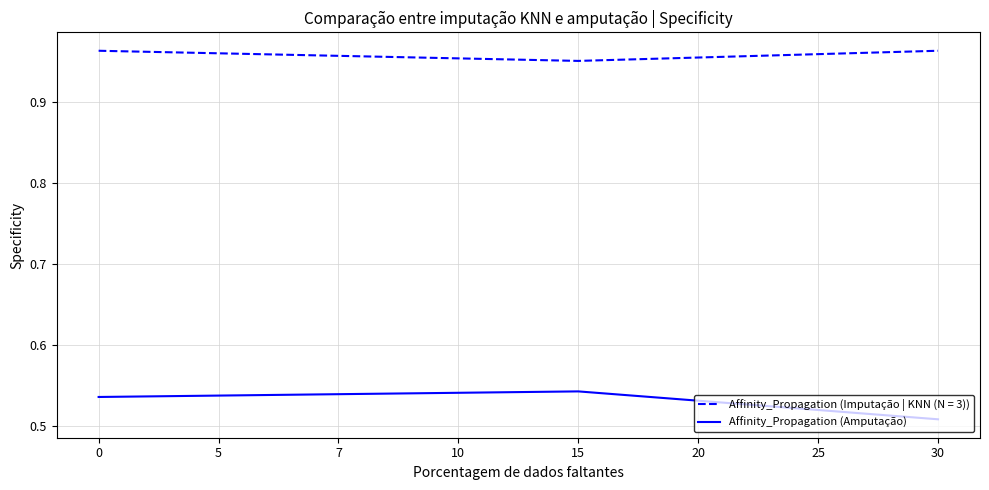

How many series are shown in this chart?

2